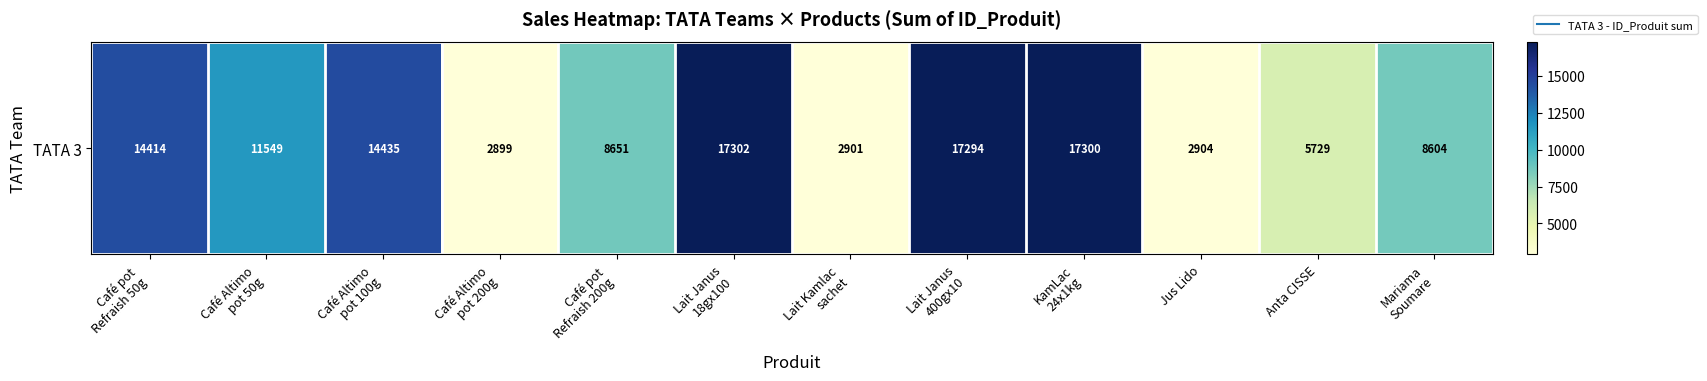

List the labels in order of value, smallest first.

Café Altimo
pot 200g, Lait Kamlac
sachet, Jus Lido, Anta CISSE, Mariama
Soumare, Café pot
Refraish 200g, Café Altimo
pot 50g, Café pot
Refraish 50g, Café Altimo
pot 100g, Lait Janus
400gx10, KamLac
24x1kg, Lait Janus
18gx100